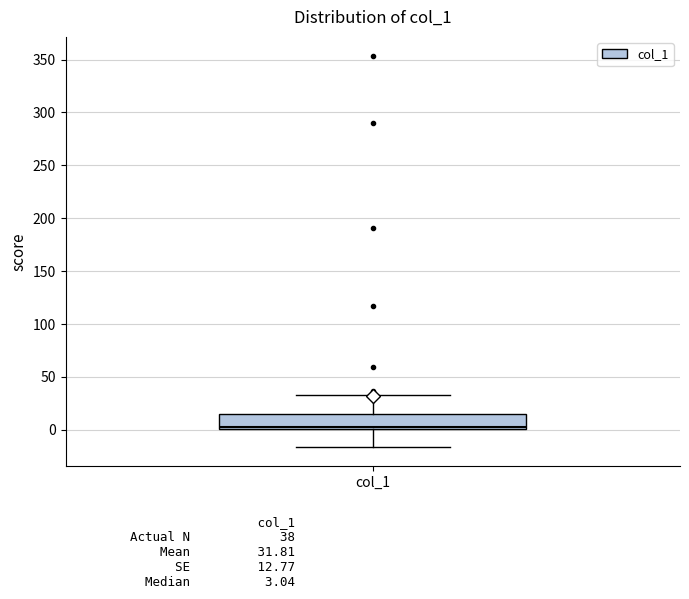

Read this box plot against the y-axis: the position of the median line, the range covered by the box, and the ends of both whiskers. The values are not printed on the chart, so give them approximately, as read against the axis.

median 5, box 0 to 15, whiskers -15 to 35